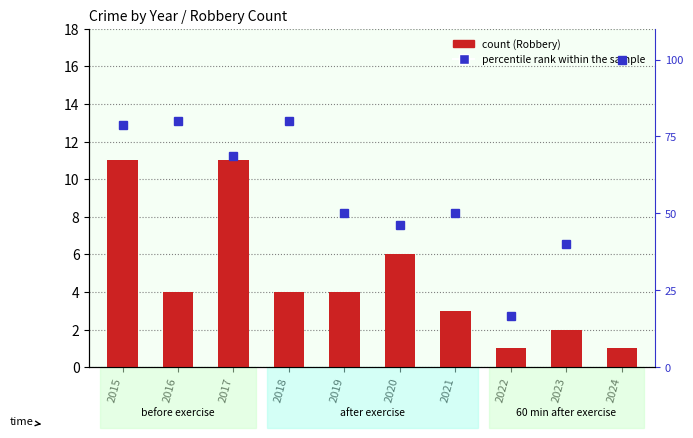

Reading right to left, transcribe all the data shown in this chart.

count (Robbery): 2024=1.0	2023=2.0	2022=1.0	2021=3.0	2020=6.0	2019=4.0	2018=4.0	2017=11.0	2016=4.0	2015=11.0
percentile rank within the sample: 2024=100.0	2023=40.0	2022=16.7	2021=50.0	2020=46.2	2019=50.0	2018=80.0	2017=68.8	2016=80.0	2015=78.6